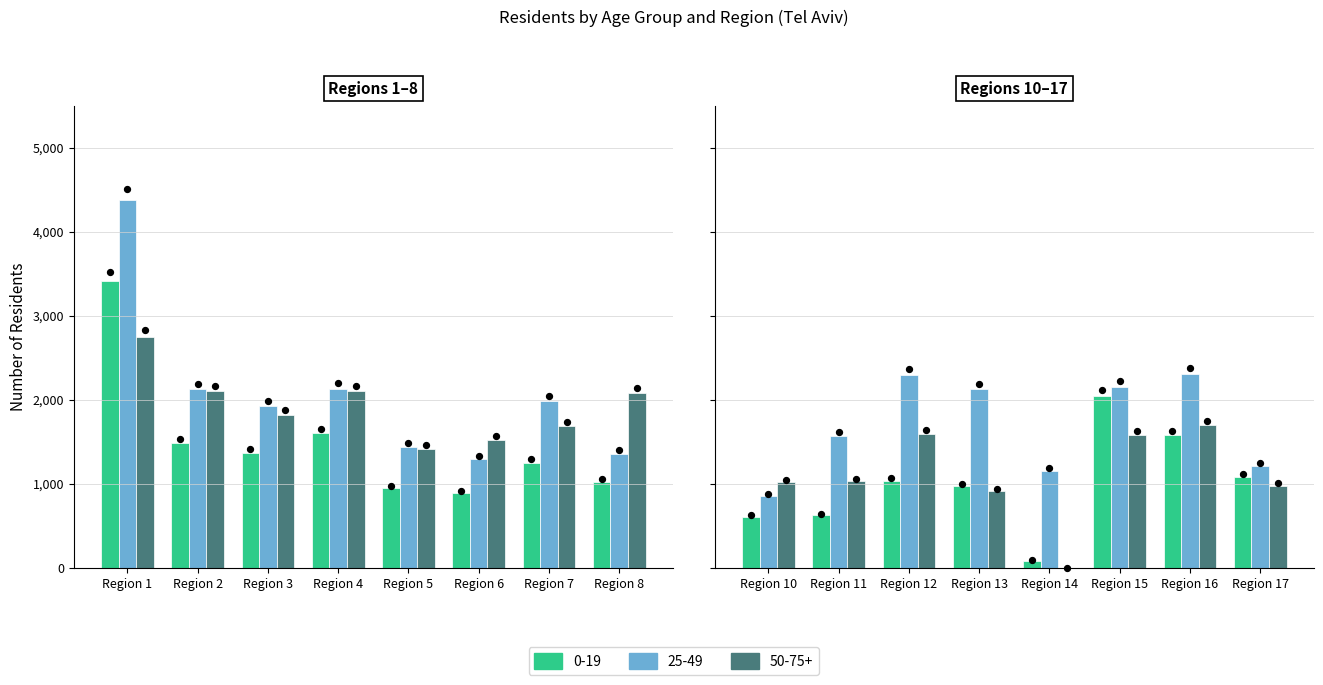

Which series has the largest total across all categories?

25-49